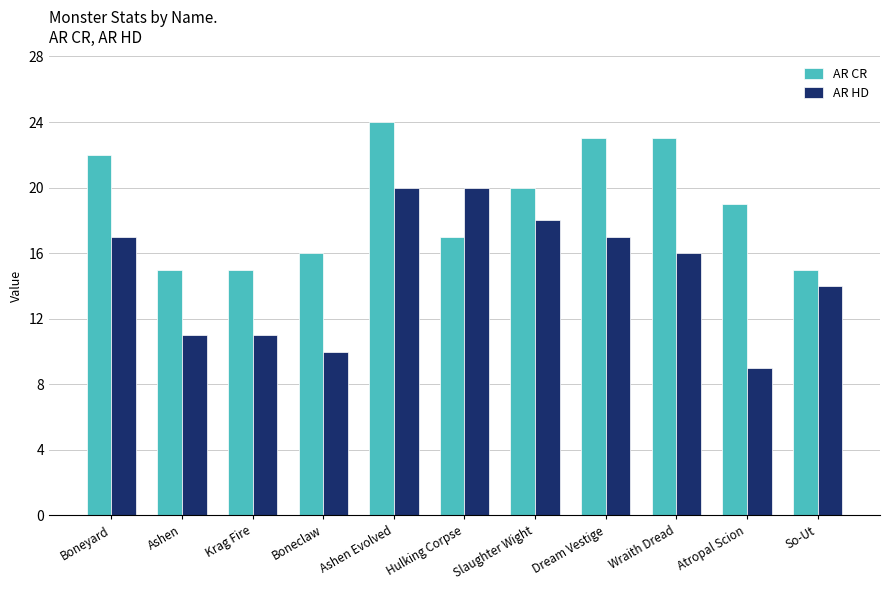

What is the sum of all AR HD values?

163